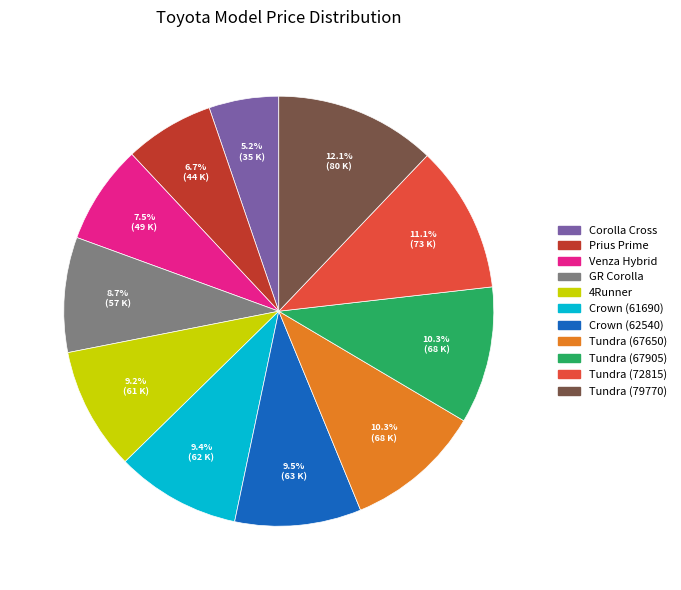

Is there a majority slice in this chart?

No